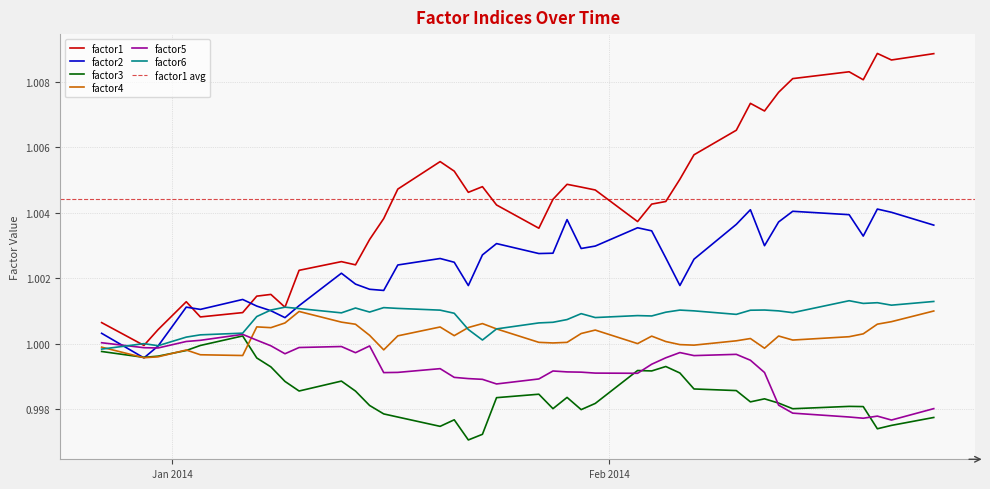

Which series has the widest spread of values?

factor1